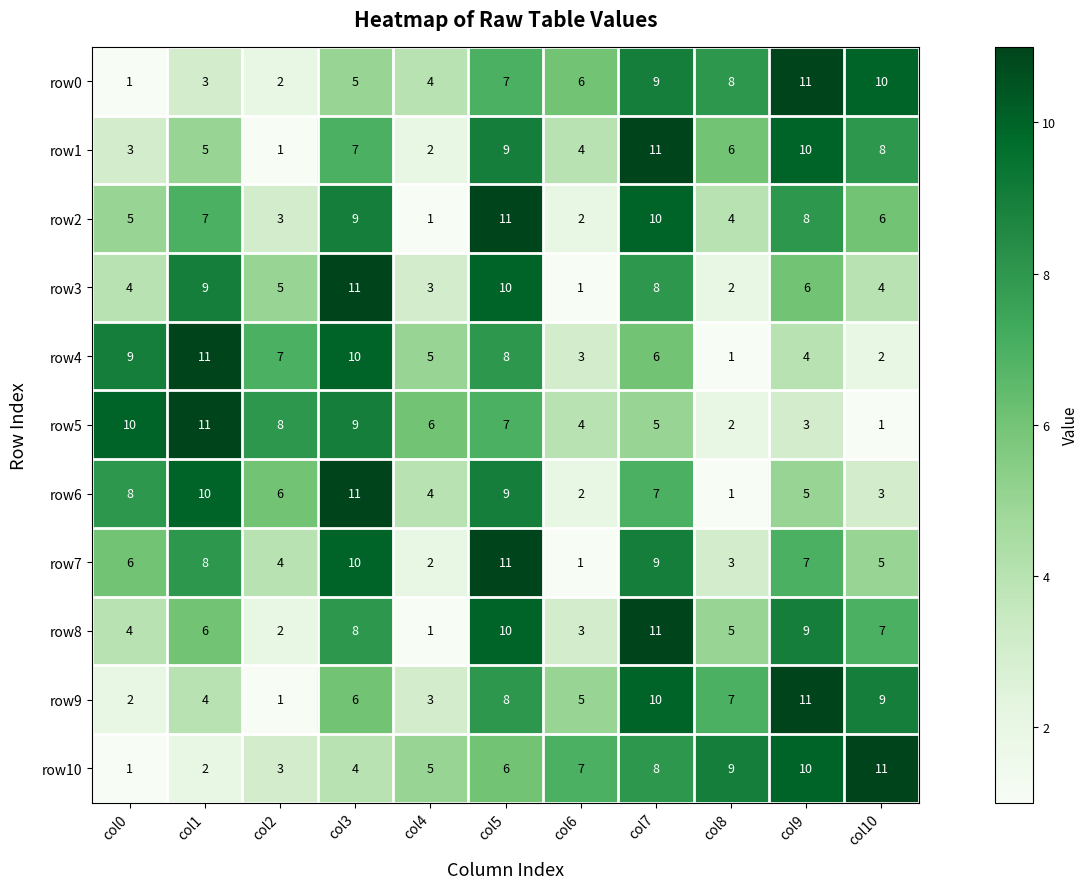

How many row6 values are between 3 and 9?

7